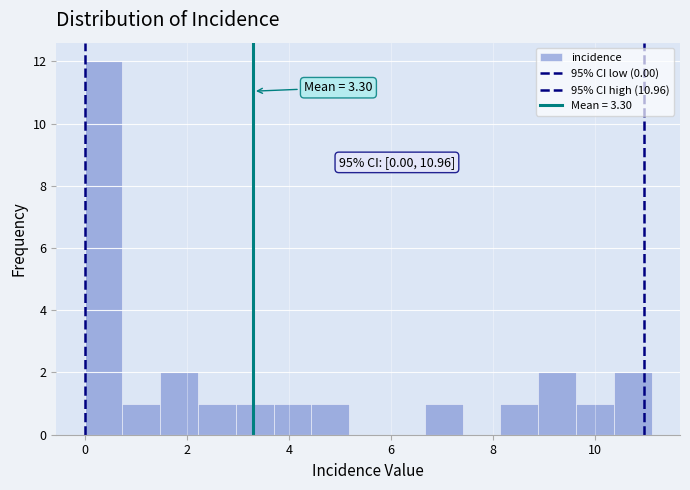

Read against the x-axis, roughly where is the centre of the tallest bar?

0.4